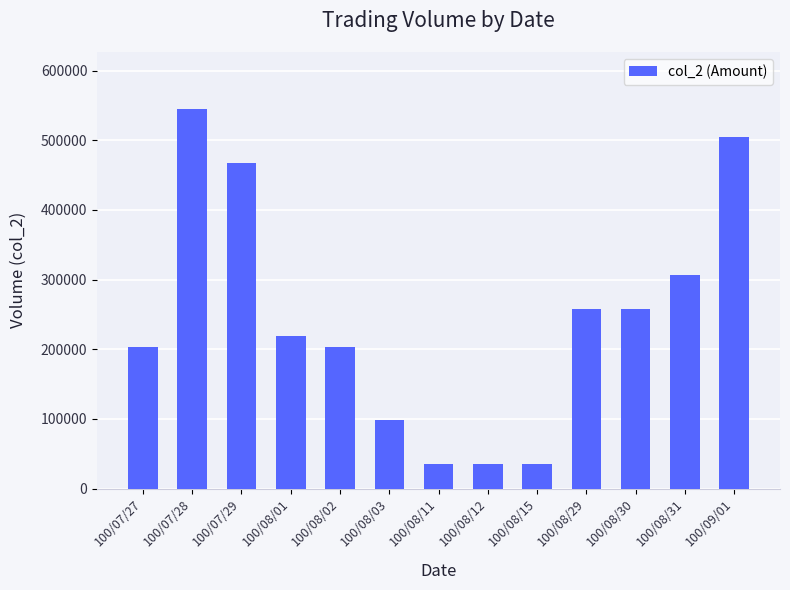

Between 100/09/01 and 100/07/27, which is larger?

100/09/01